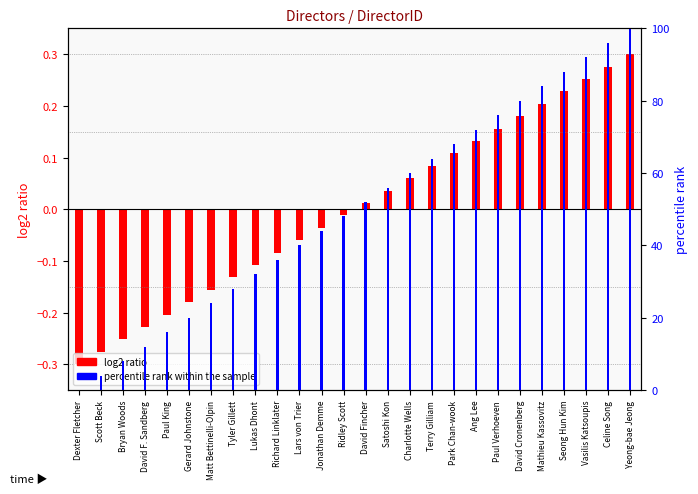

List the series in order of their peak value, lowest first.

log2 ratio, percentile rank within the sample